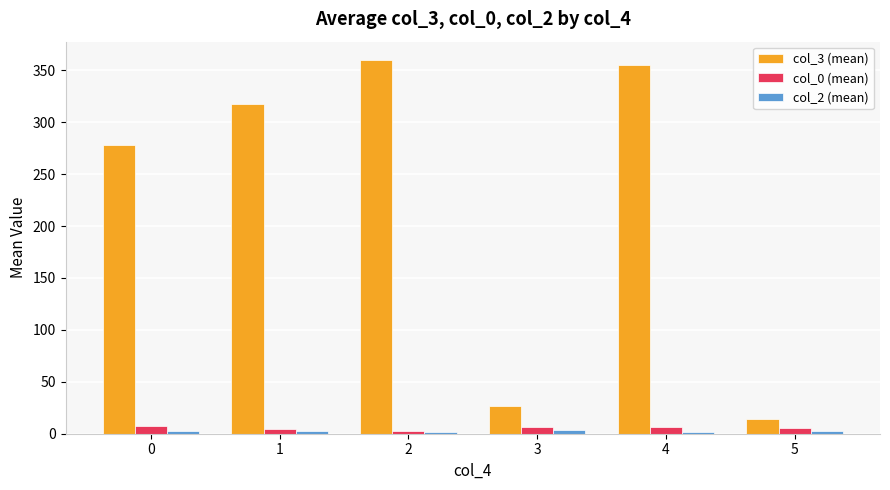

What is the difference between the col_0 (mean) values at 4 and 3?

0.2